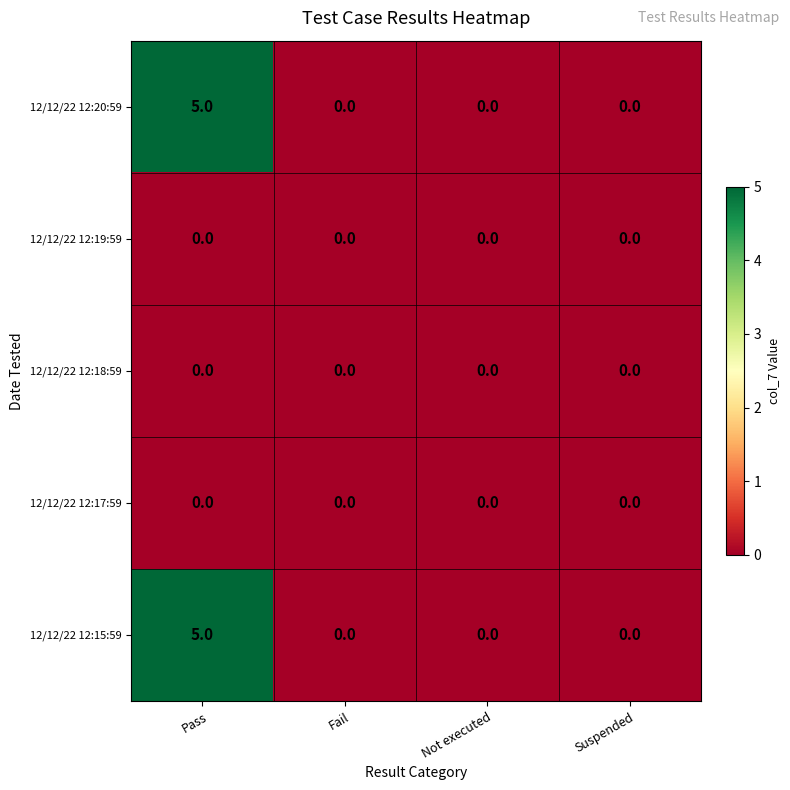

True or false: 12/12/22 12:18:59 has a value of 0 at Fail.

True